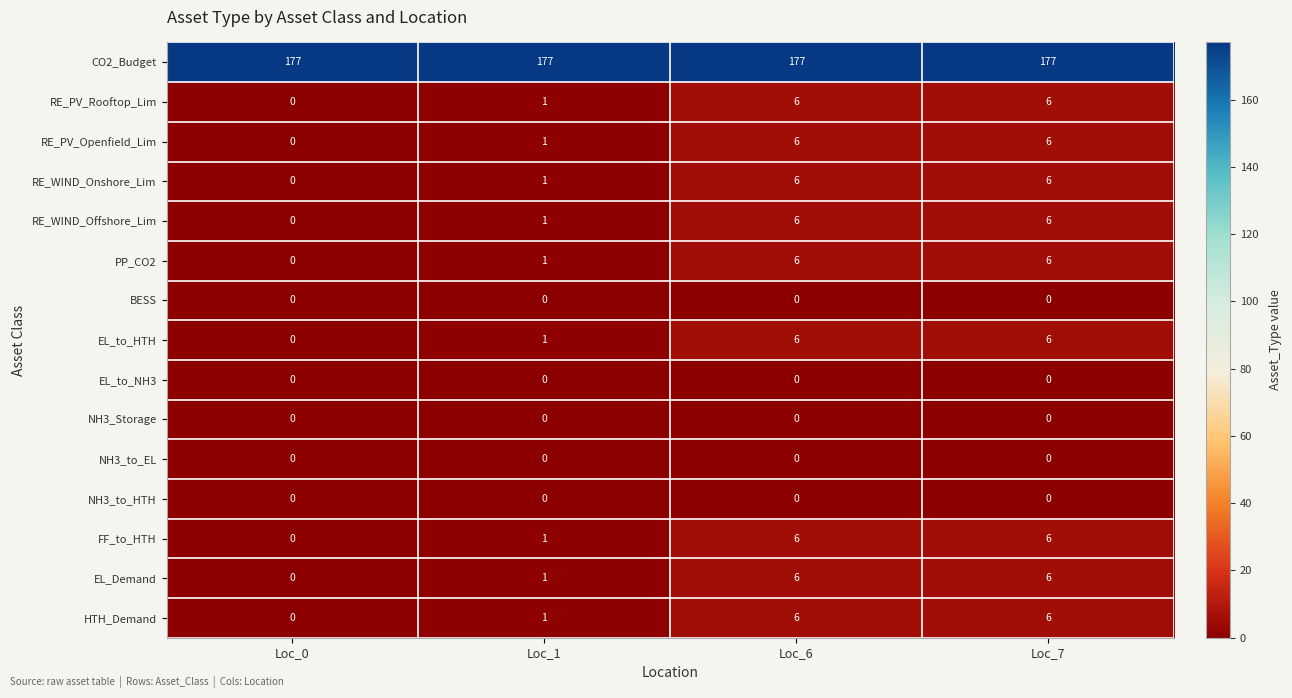

Read the RE_WIND_Offshore_Lim value at Loc_6.

6